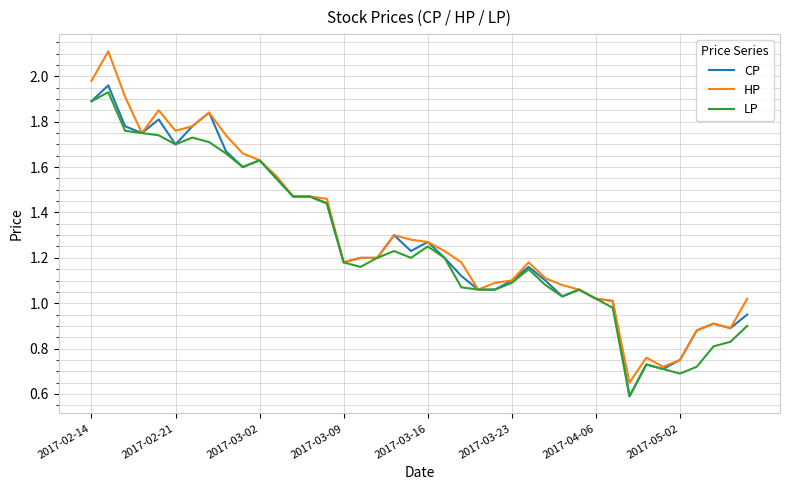

Which series has the widest spread of values?

HP